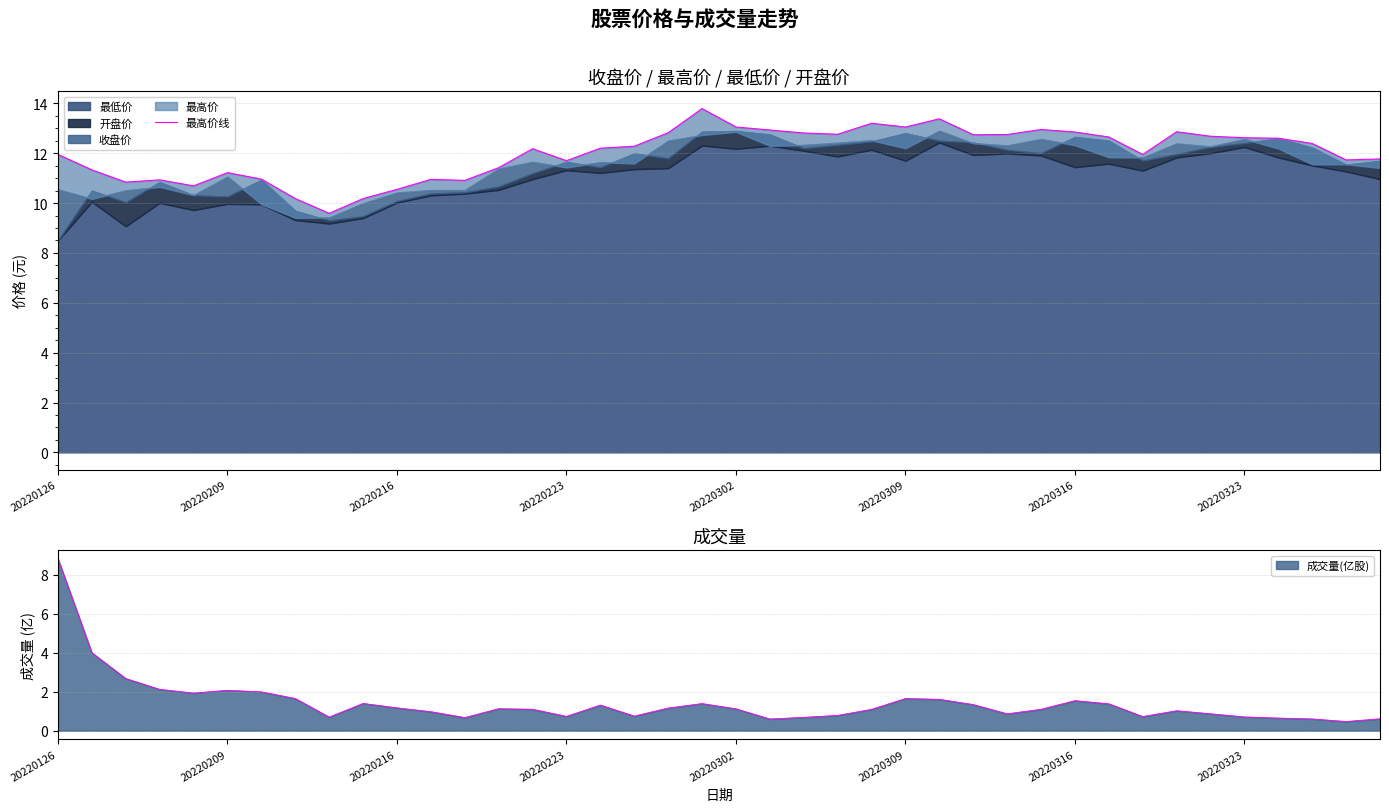

How many data points does each series have?

40